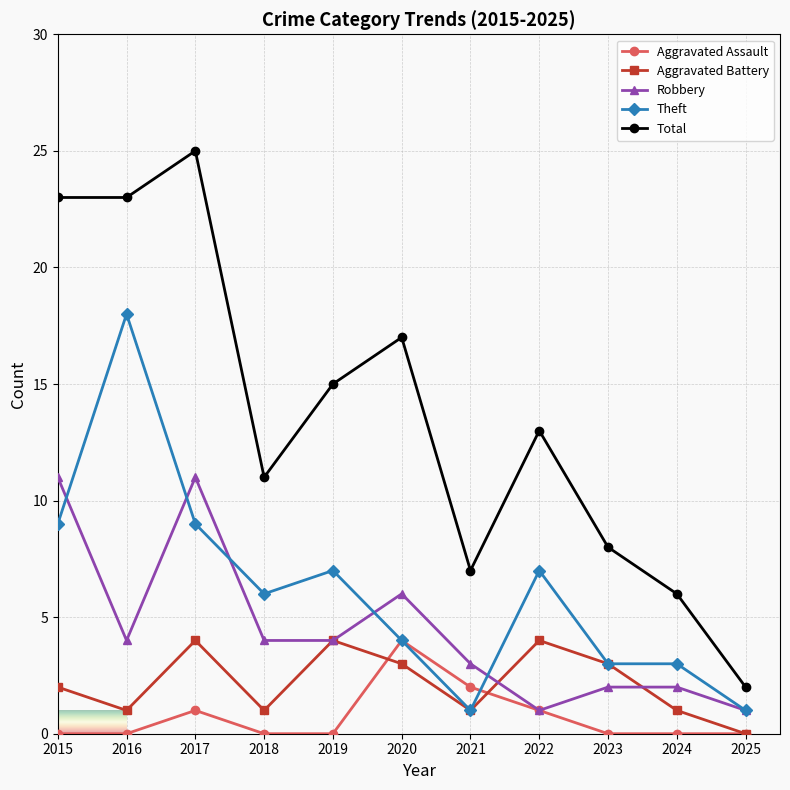

The value of Total at 2023 is 8. True or false?

True